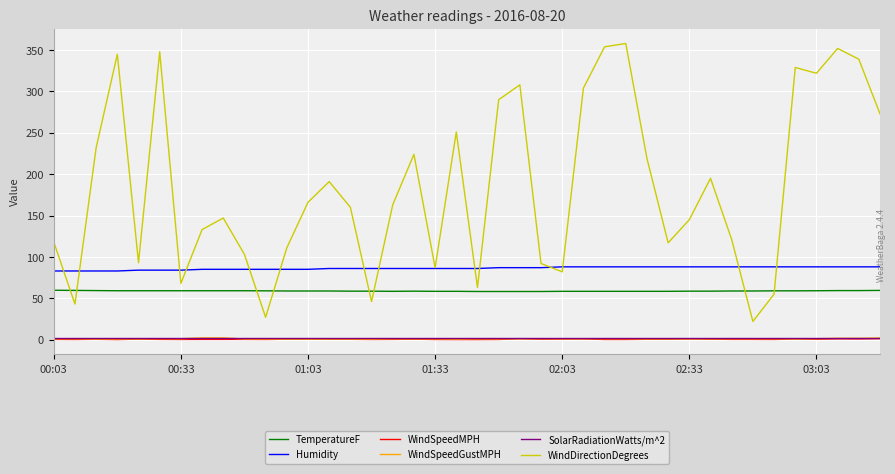

Which series has the largest range (max minus min)?

WindDirectionDegrees